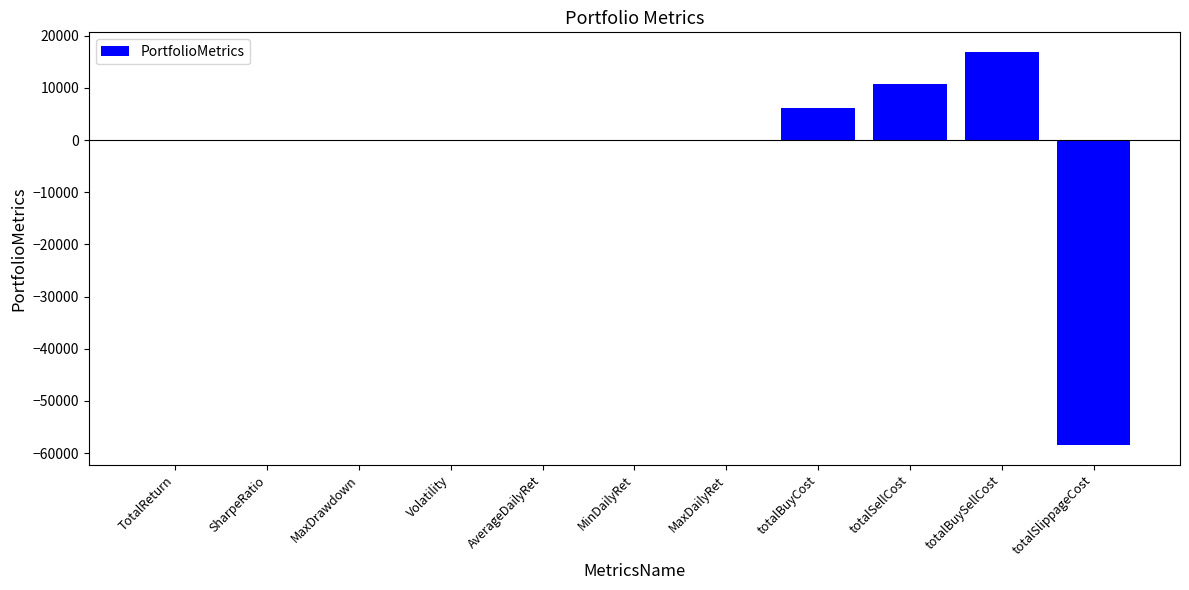

The chart shows a value of 5.4 at SharpeRatio. True or false?

True